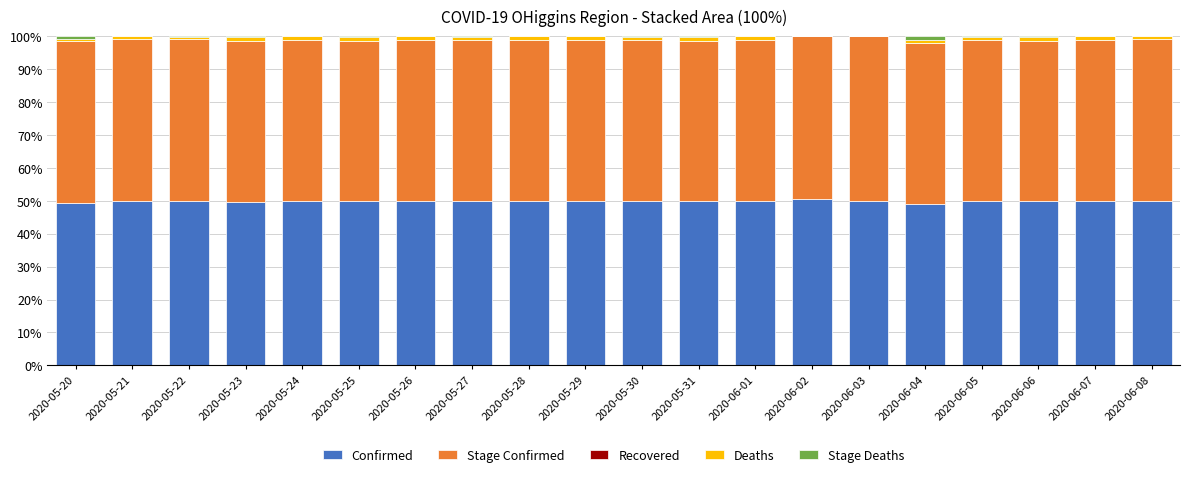

What is the highest value of the Confirmed series?

50.5